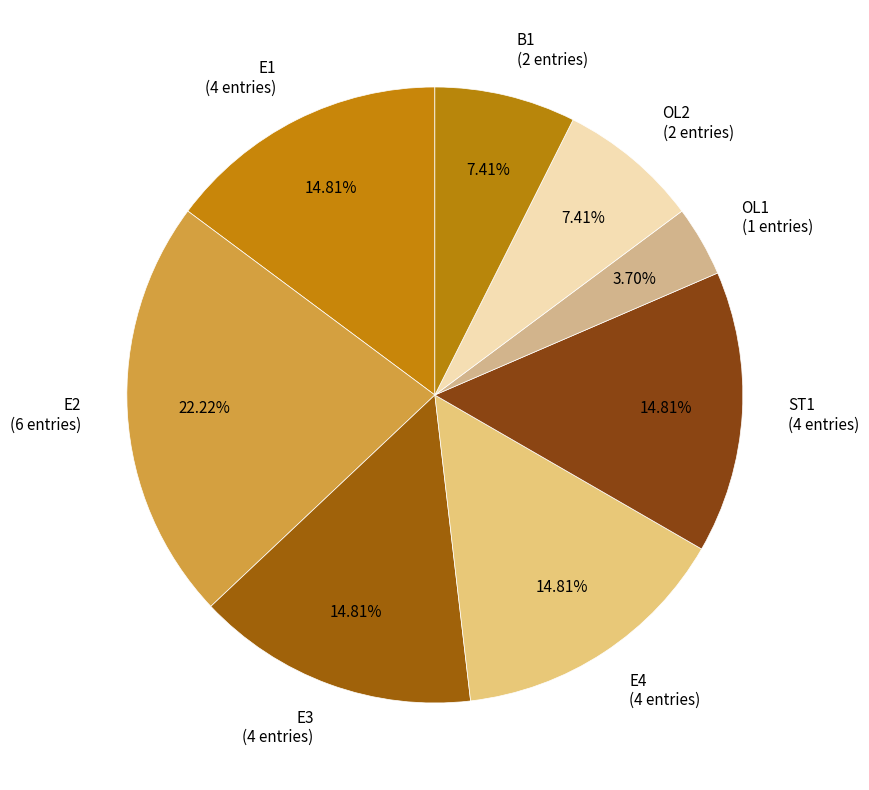

Between B1 (2 entries) and E2 (6 entries), which is larger?

E2 (6 entries)